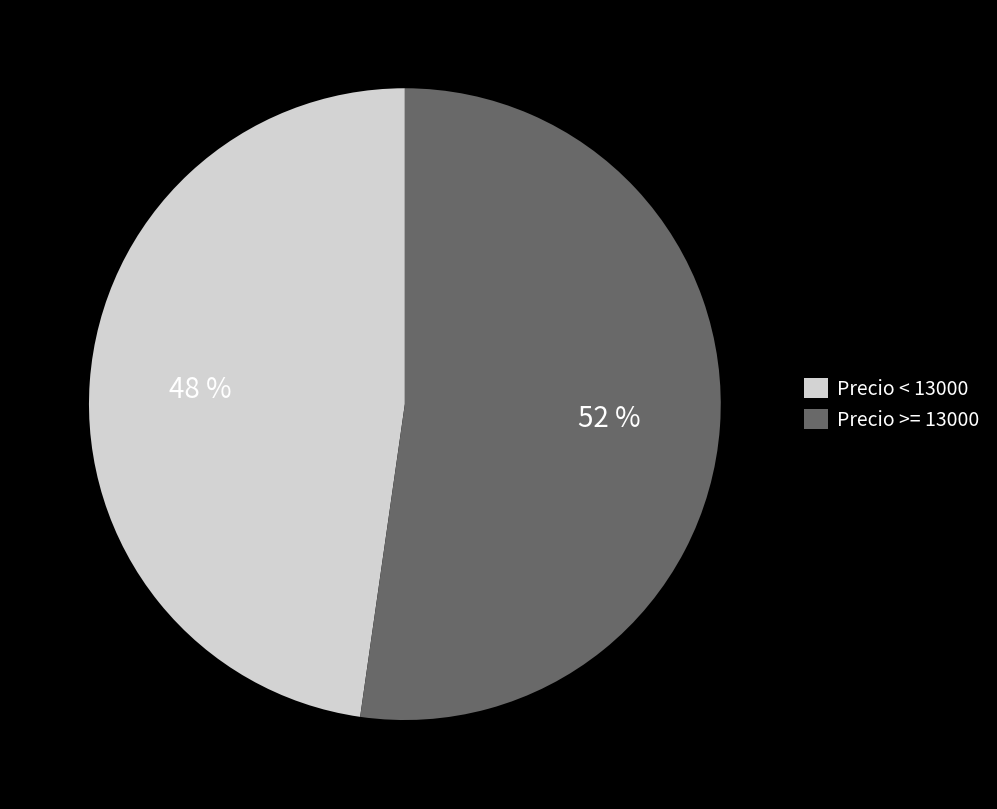

Does any single category account for the majority?

Yes